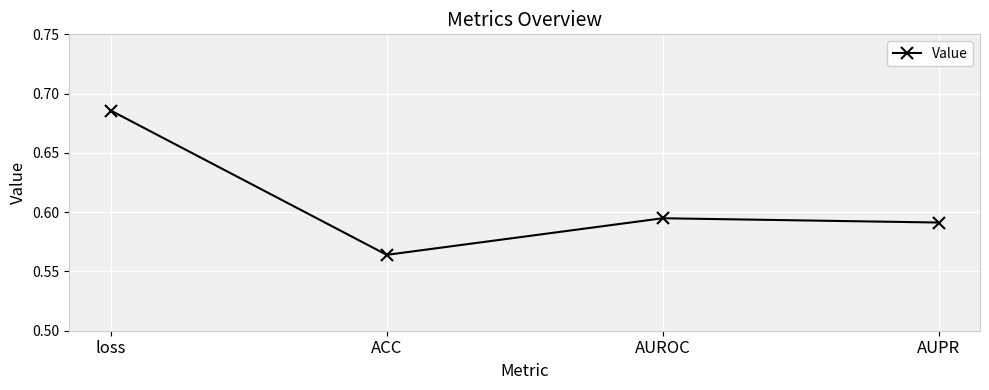

Where is the data nearest to the value 0?

ACC